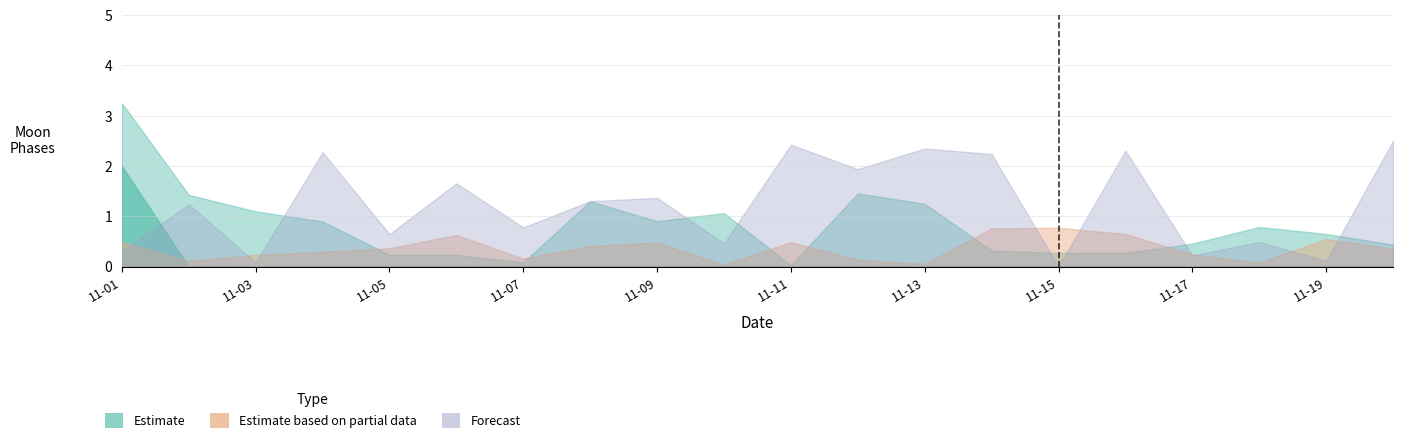

Which series has the largest total across all categories?

Forecast